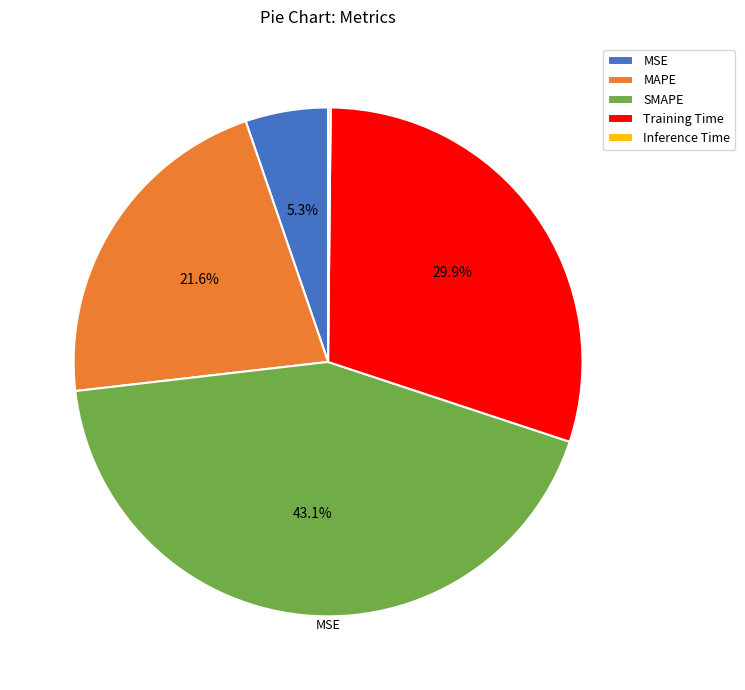

Which slice is the largest?

SMAPE